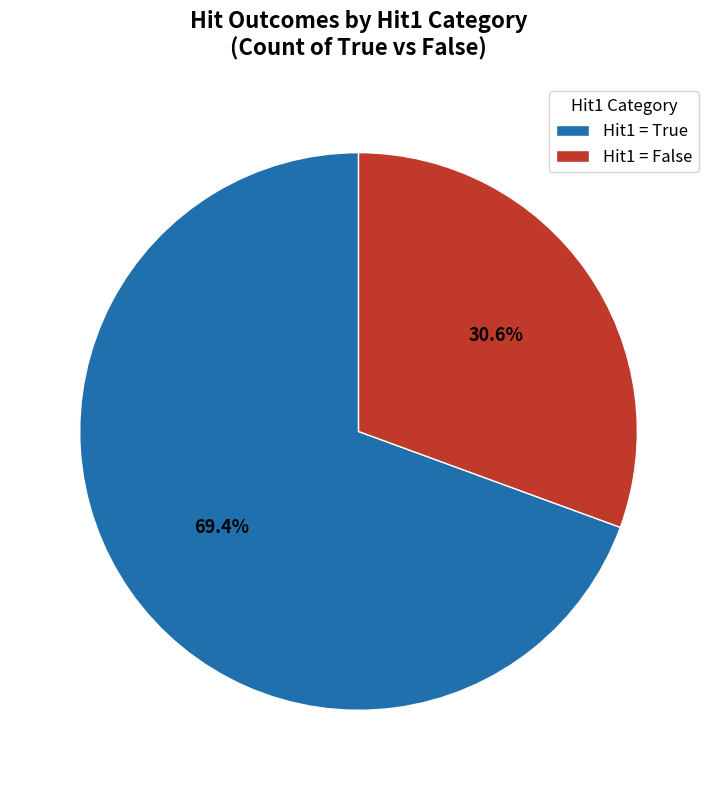

Which slice is the smallest?

Hit1 = False